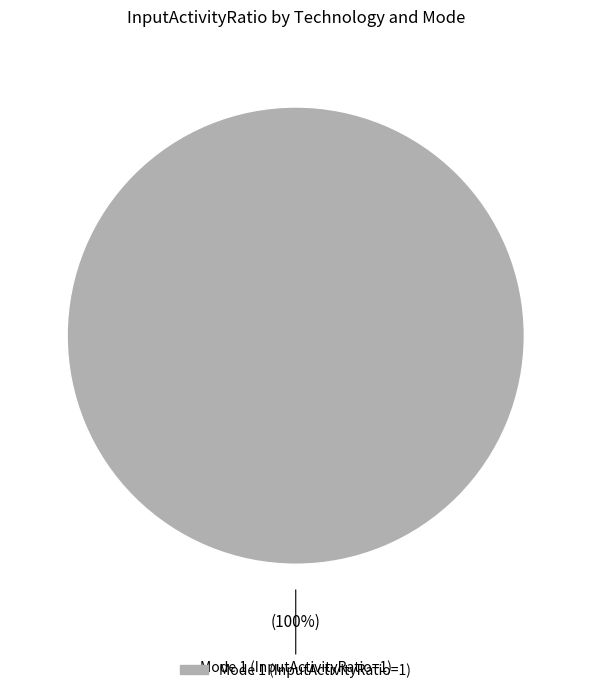

Is there a majority slice in this chart?

Yes